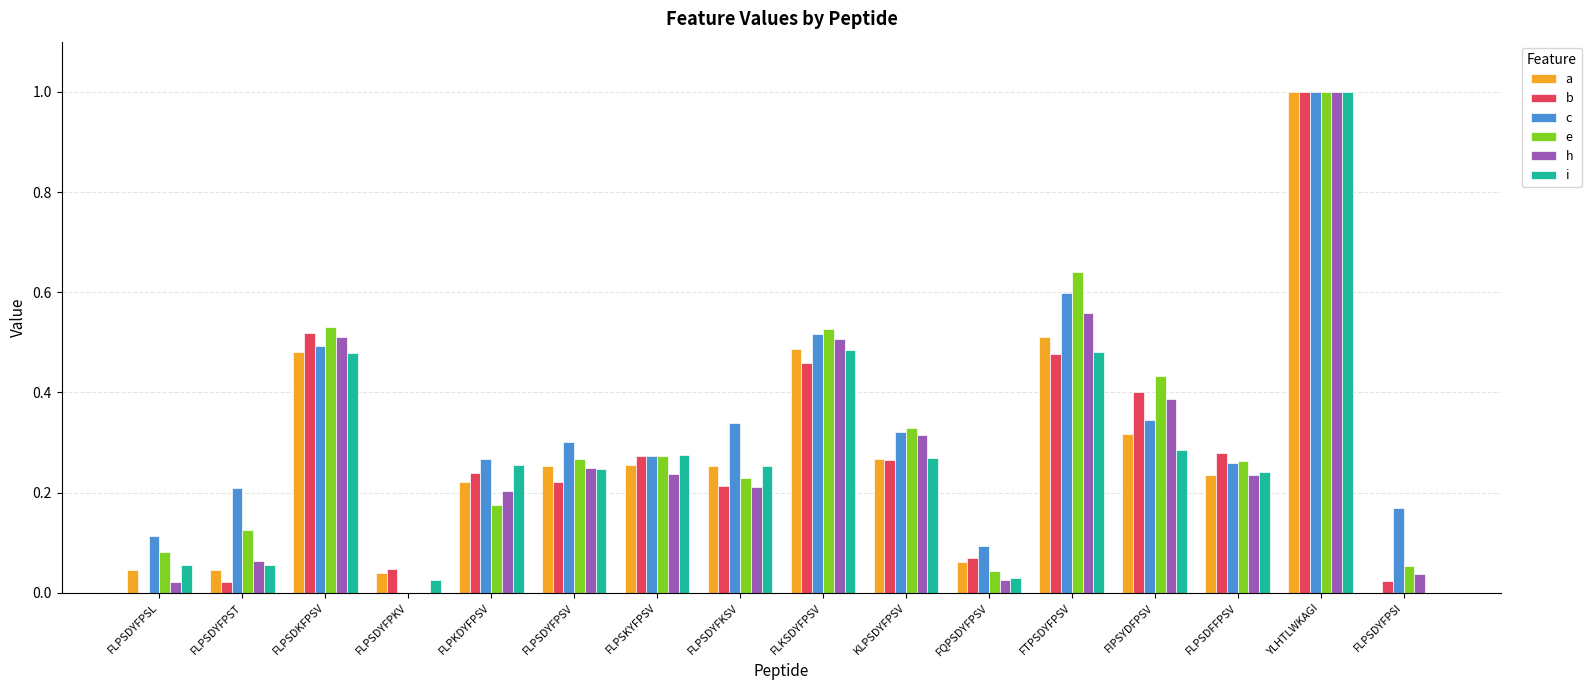

What is the approximate value of e at YLHTLWKAGI?

1.0